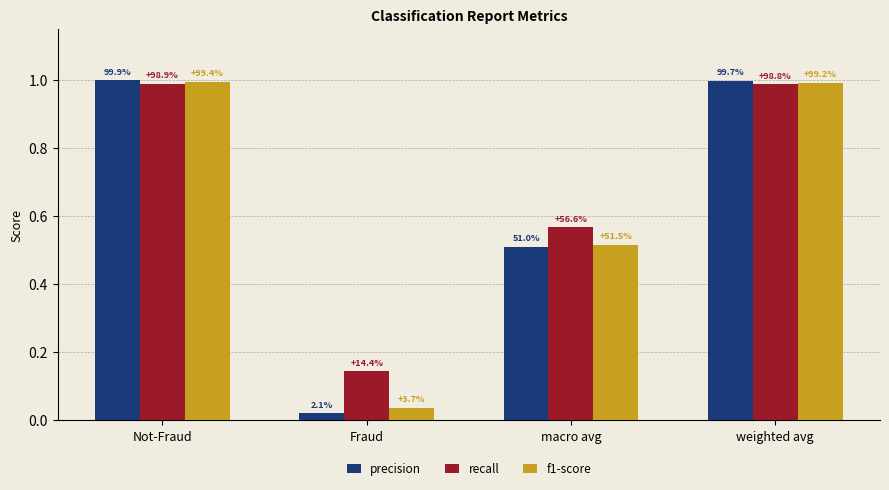

Is it true that f1-score equals 1.0 at weighted avg?

True